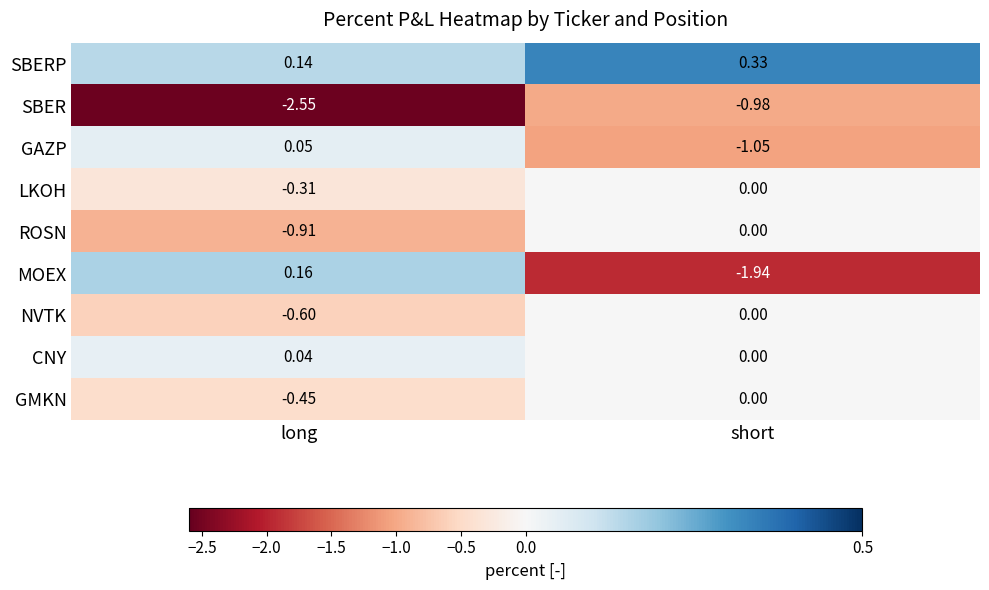

Which series has the largest total across all categories?

SBERP